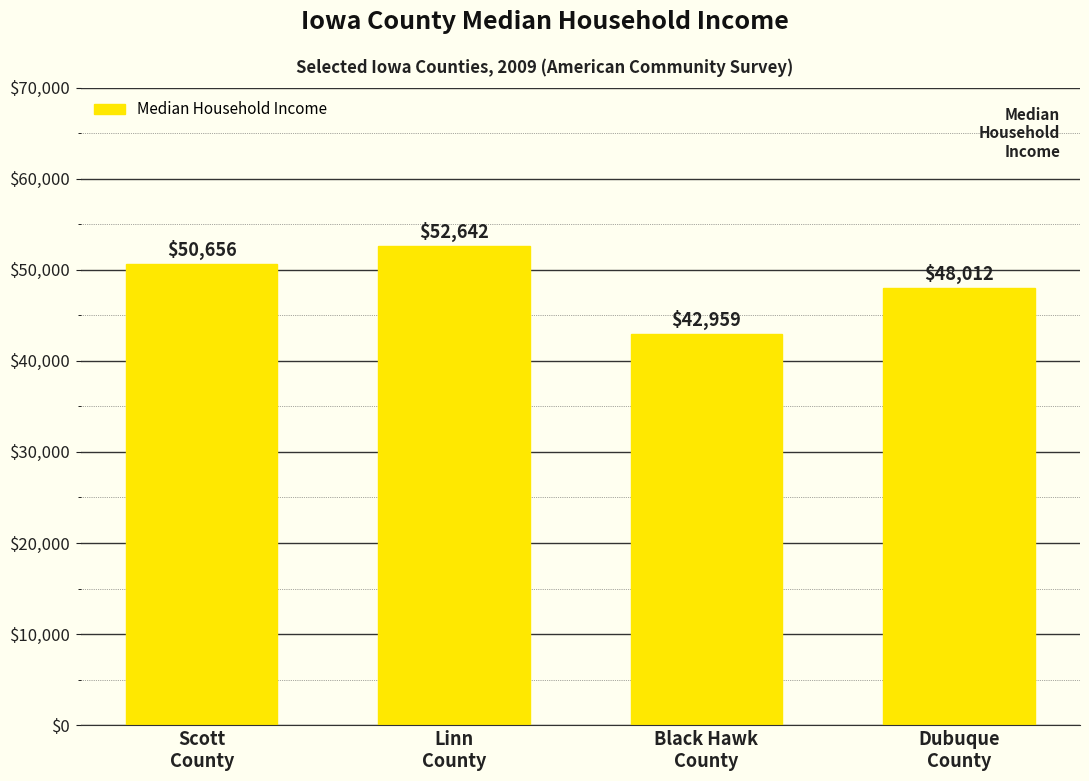

Does the chart contain any negative values?

No